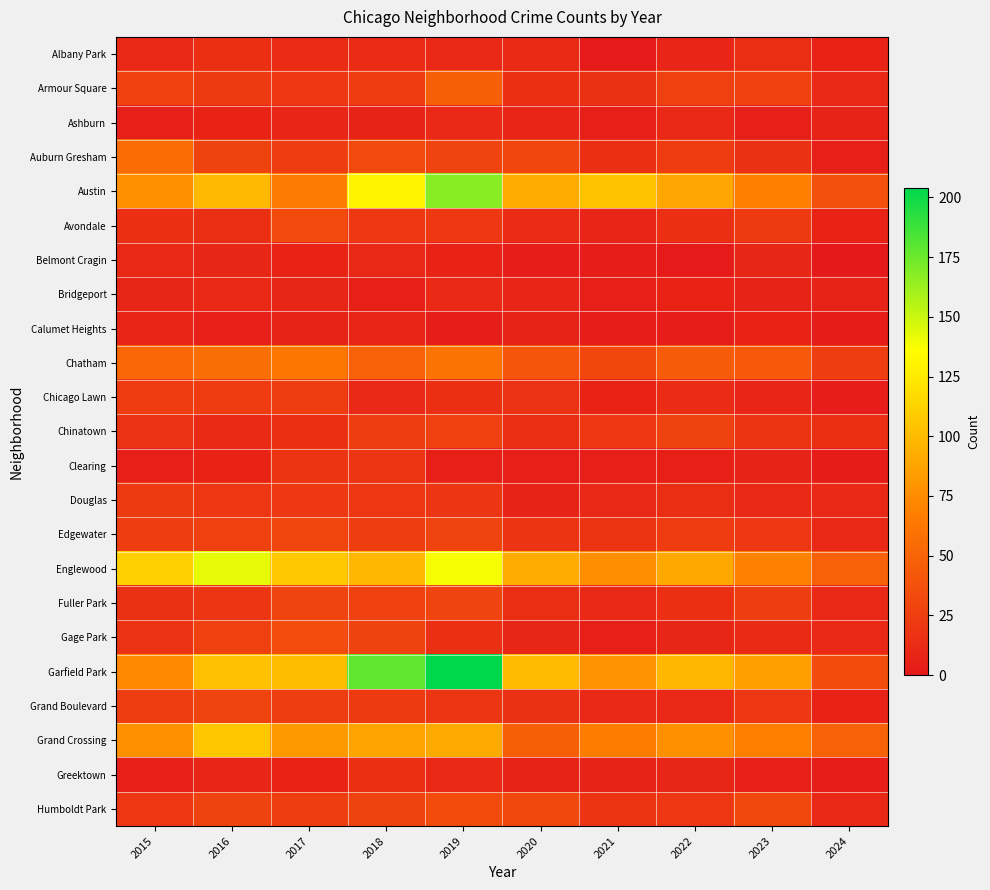

What is the greatest value displayed?

204